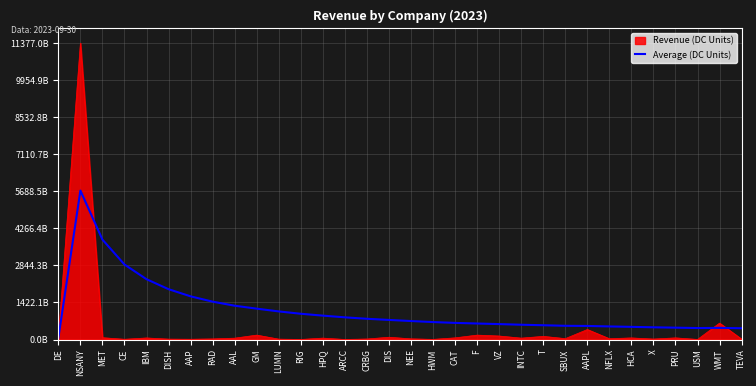

Does the chart have visible grid lines?

Yes